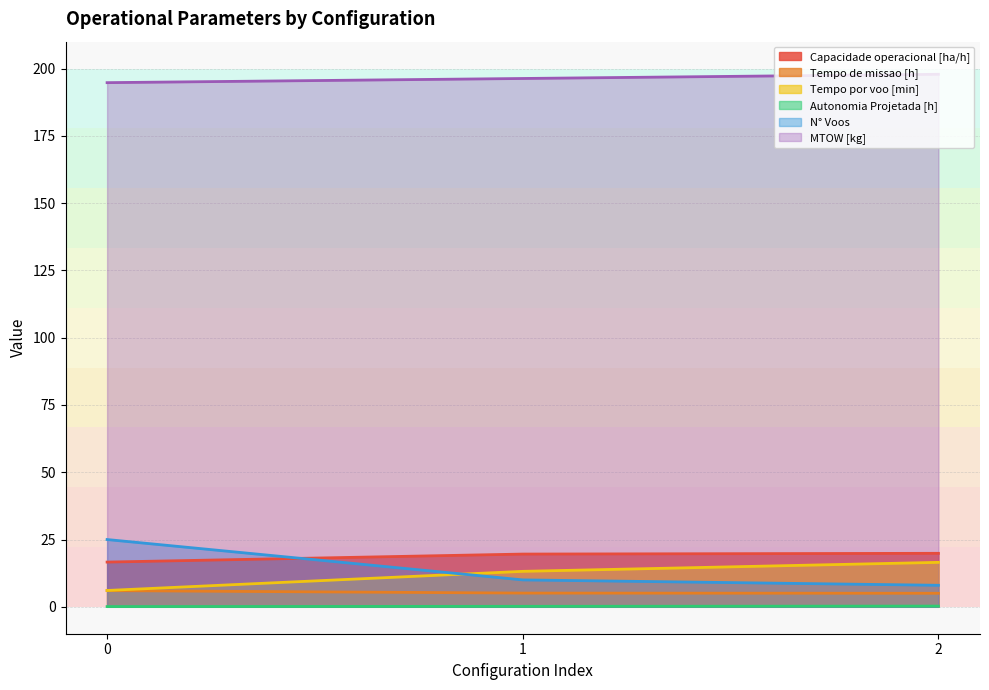

Reading right to left, extract all data points from this chart.

Capacidade operacional [ha/h]: 19.9	19.6	16.6
Tempo de missao [h]: 5.0	5.1	6.0
Tempo por voo [min]: 16.5	13.2	6.1
Autonomia Projetada [h]: 0.3	0.2	0.1
N° Voos: 8.0	10.0	25.0
MTOW [kg]: 197.9	196.3	194.8